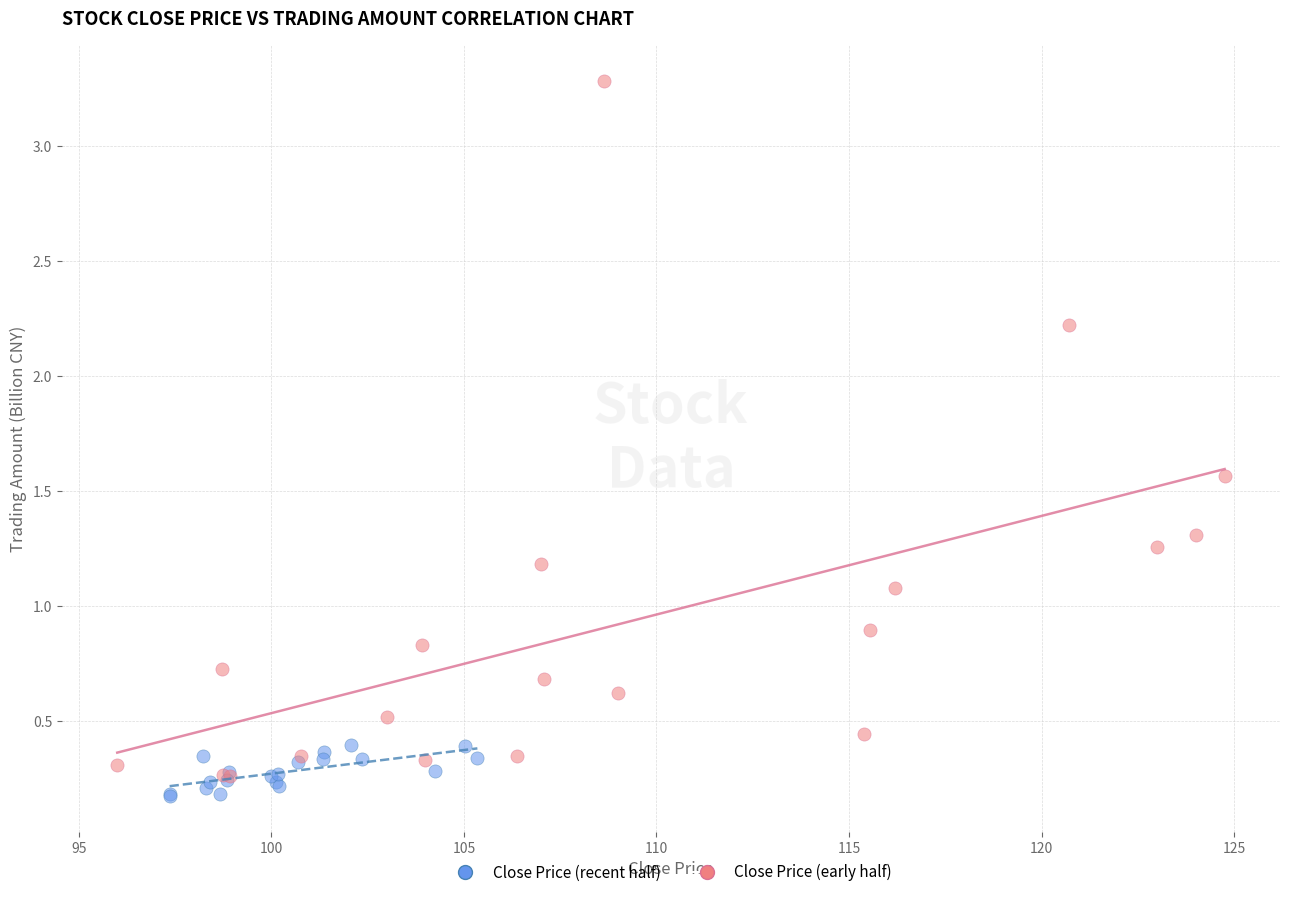

Which series reaches the maximum Y coordinate?

Close Price (early half)